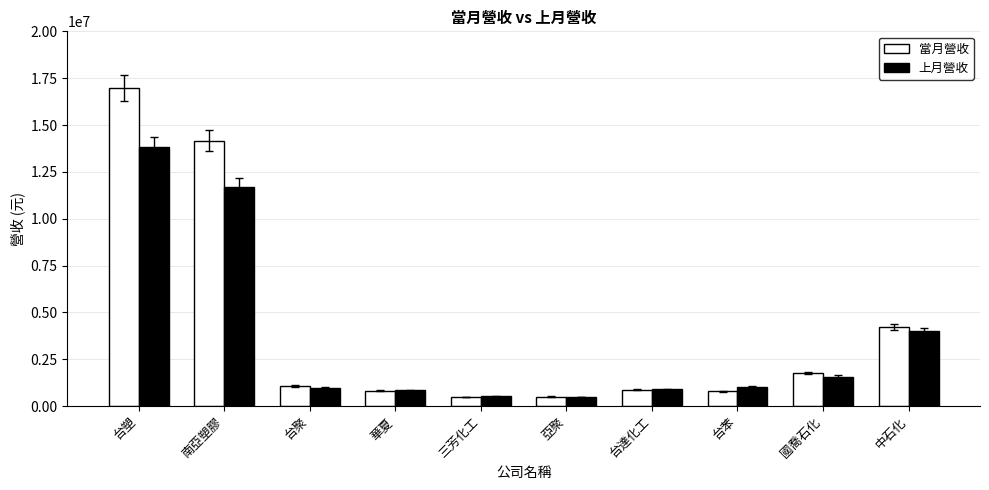

What is the label of the 3rd bar from the right?

台苯